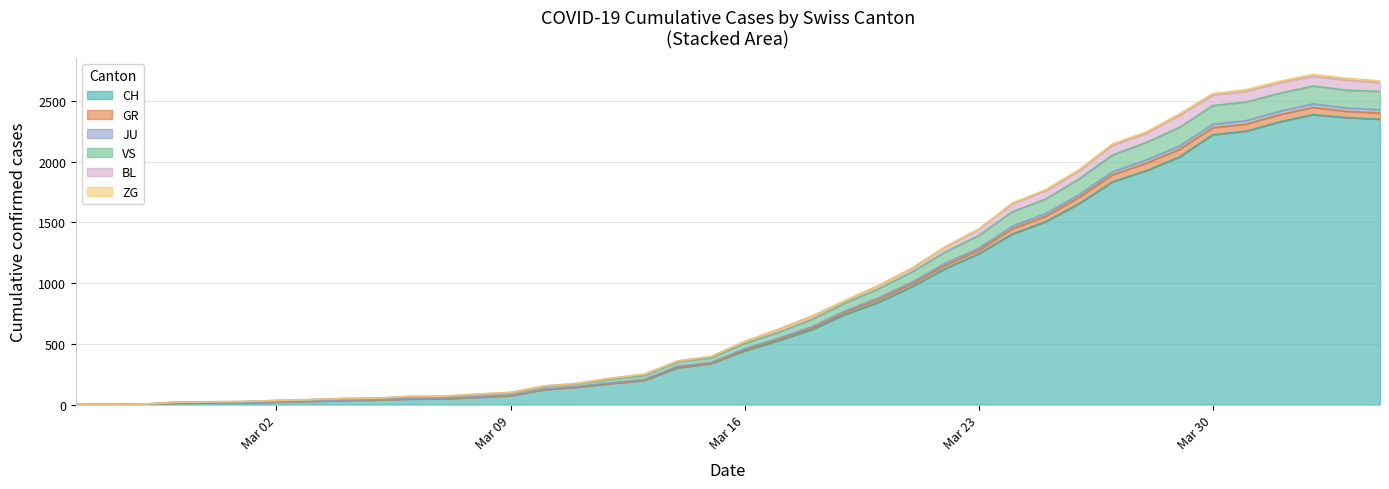

How many positive values does the VS series have?

39